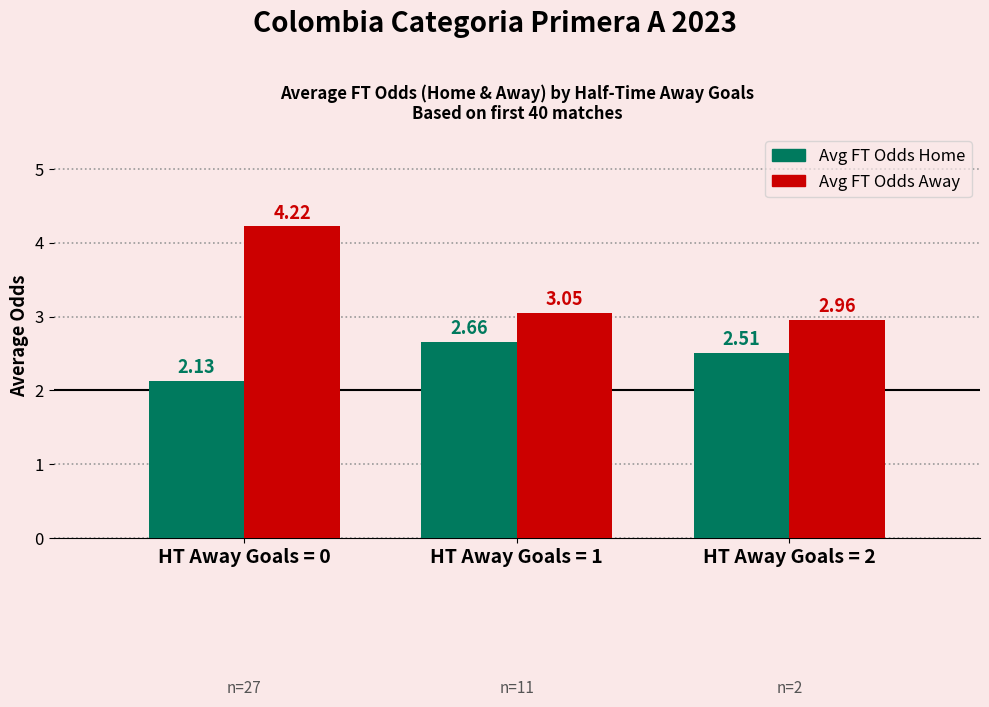

How many bars are there in each group?

2